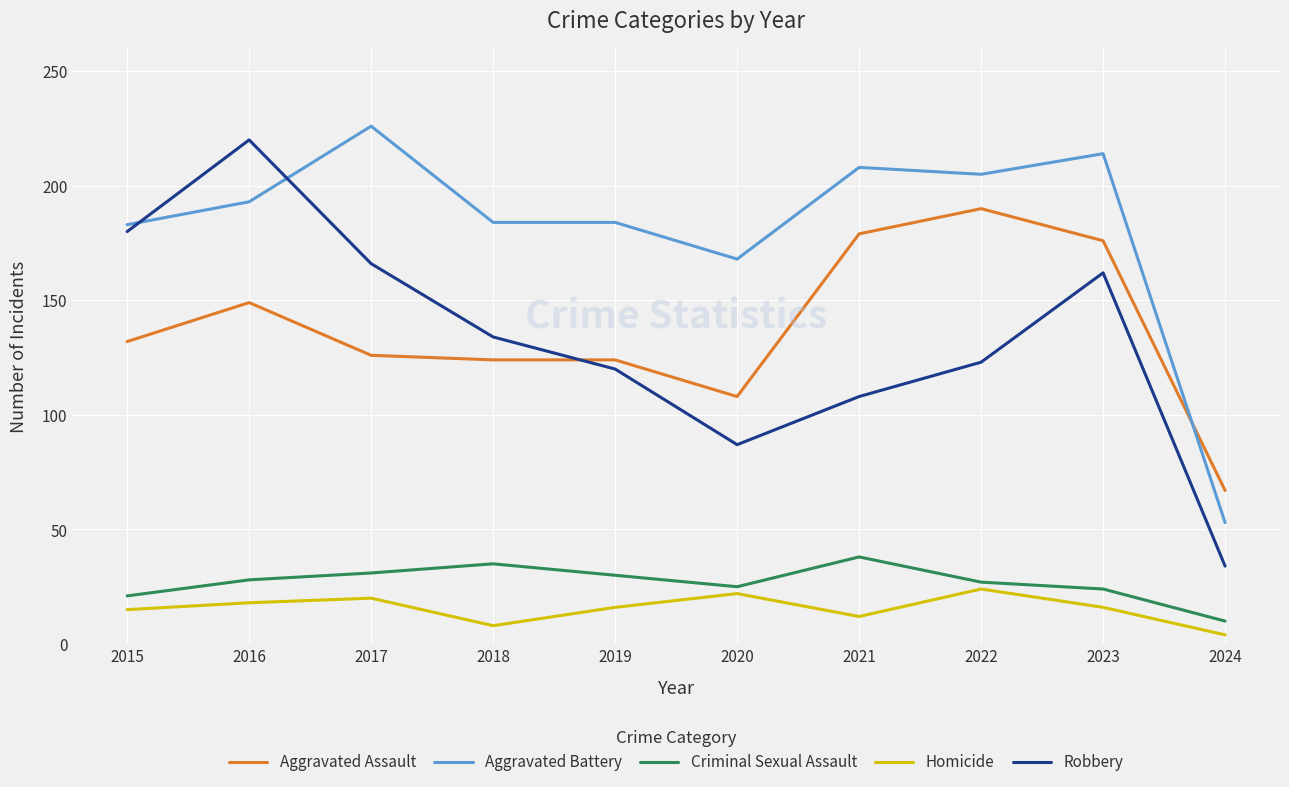

Which series has the largest range (max minus min)?

Robbery